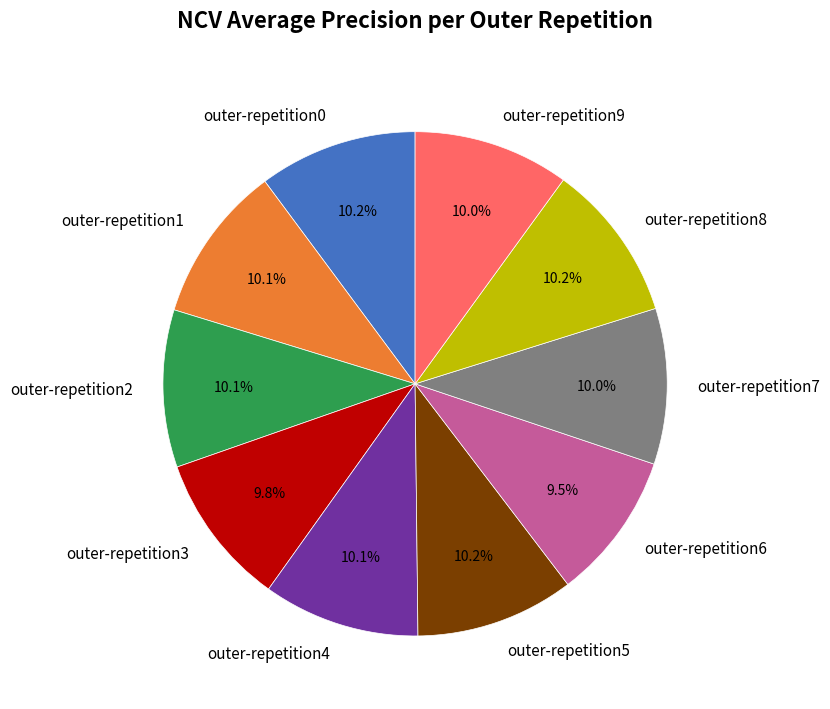

To the nearest percent, what portion does outer-repetition9 represent?

10%